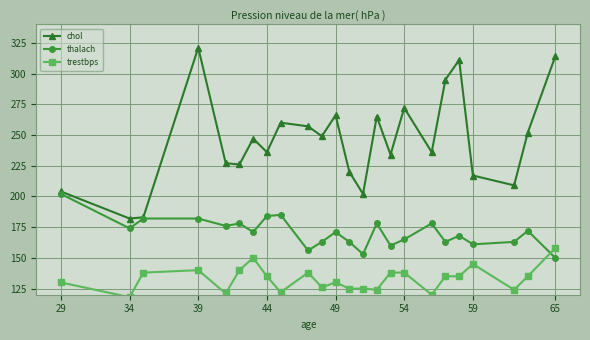

List the series in order of their peak value, highest first.

chol, thalach, trestbps